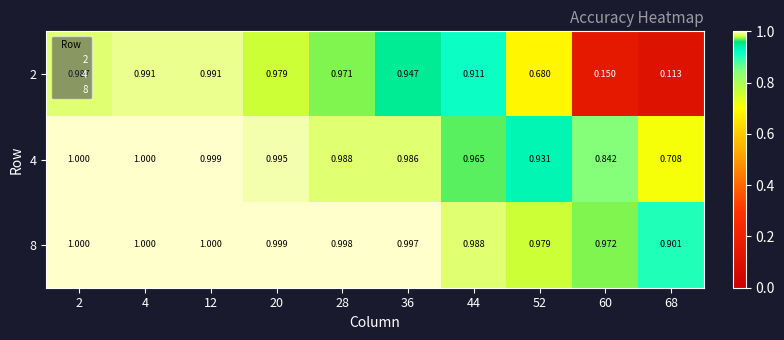

Is the value of 8 at 44 greater than the value of 2 at 52?

Yes